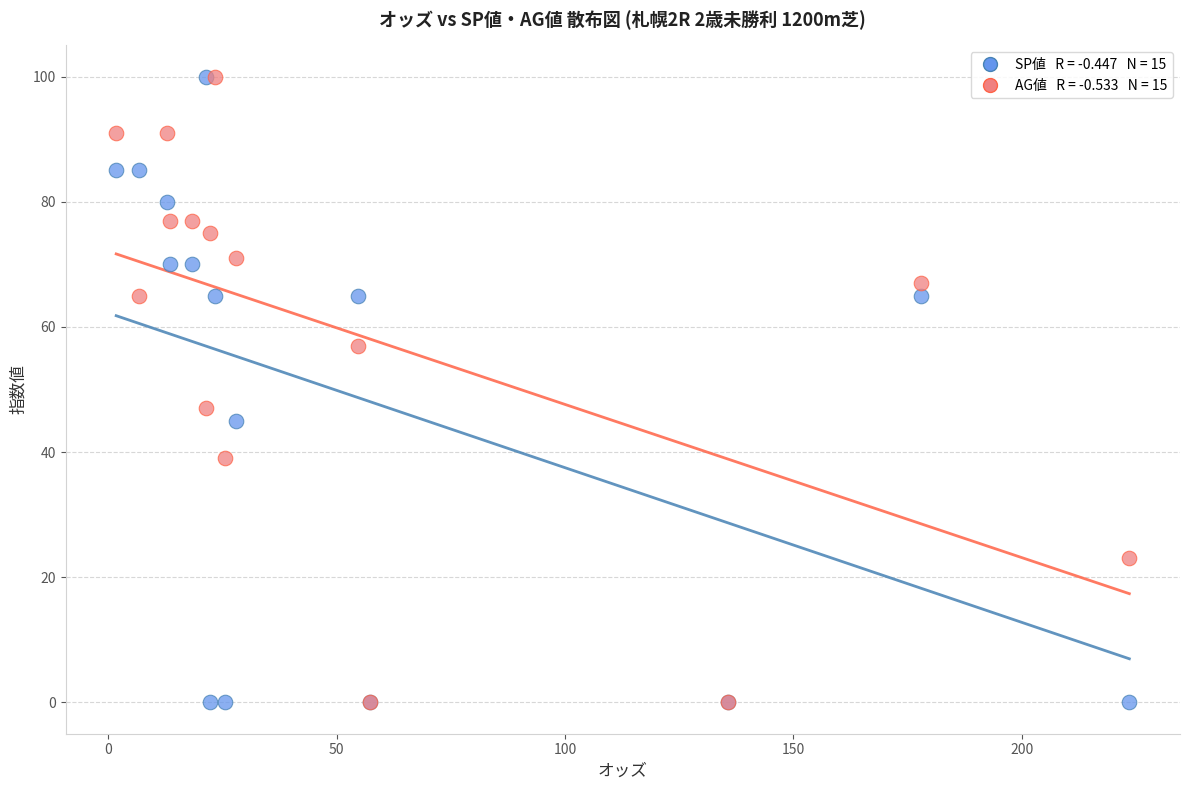

Across all series, what Y value is closest to 50?

47